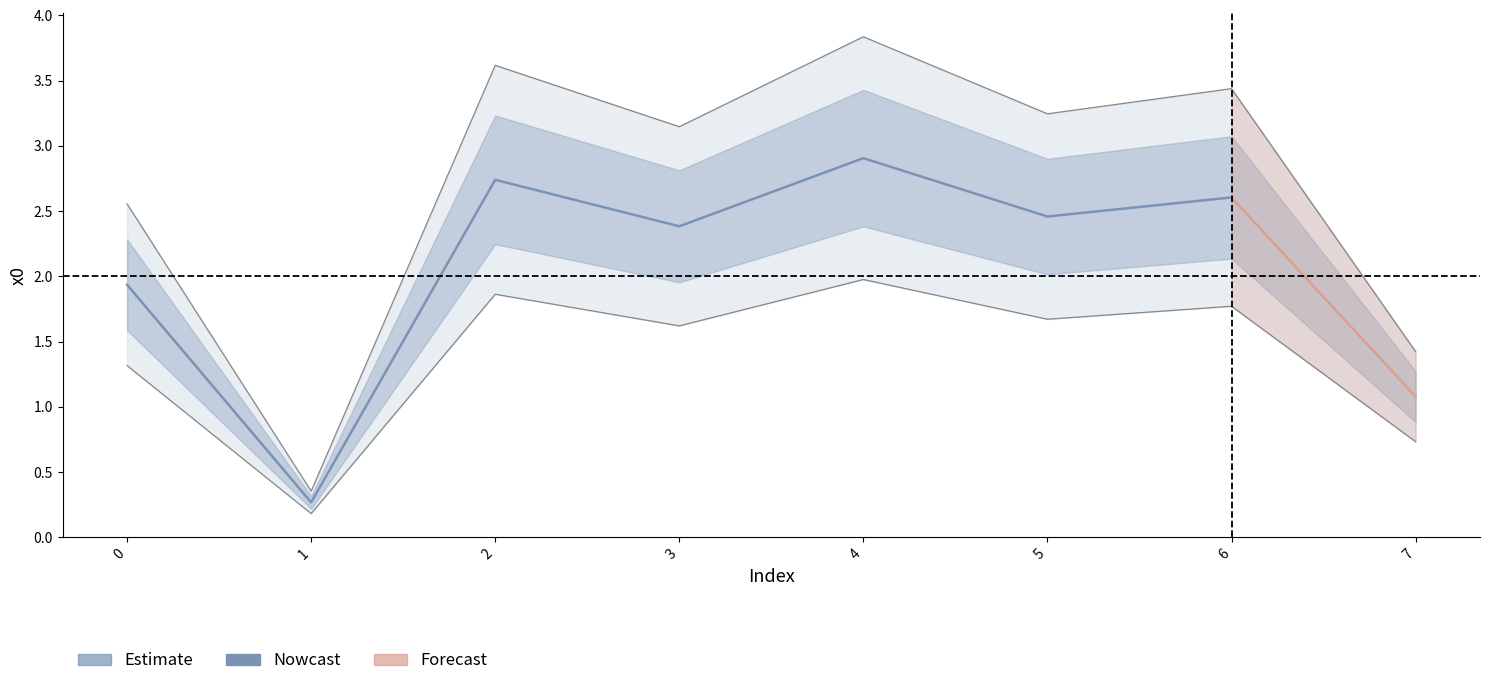

What is the difference between the second highest and minimum values?

2.5